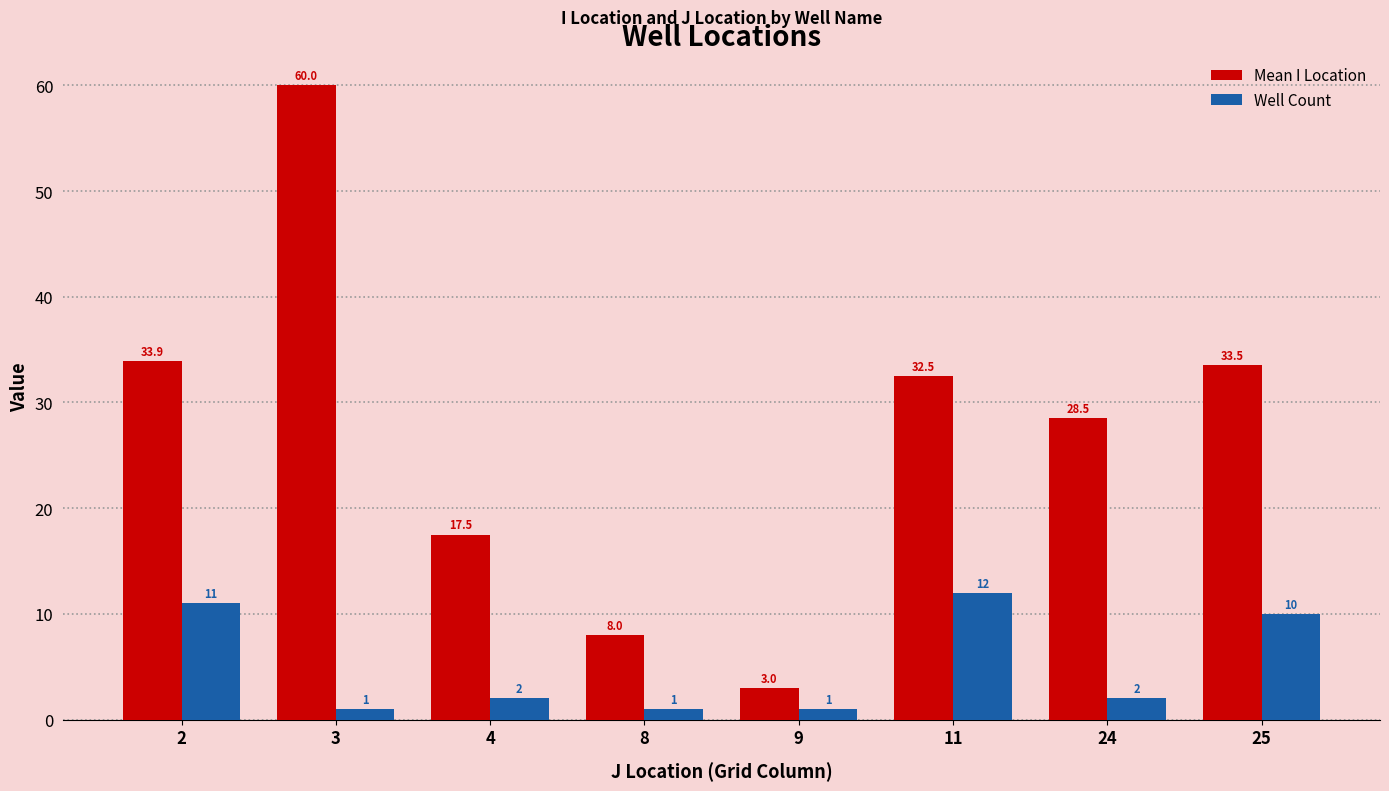

What is the sum of the Mean I Location values at 2 and 24?

62.4